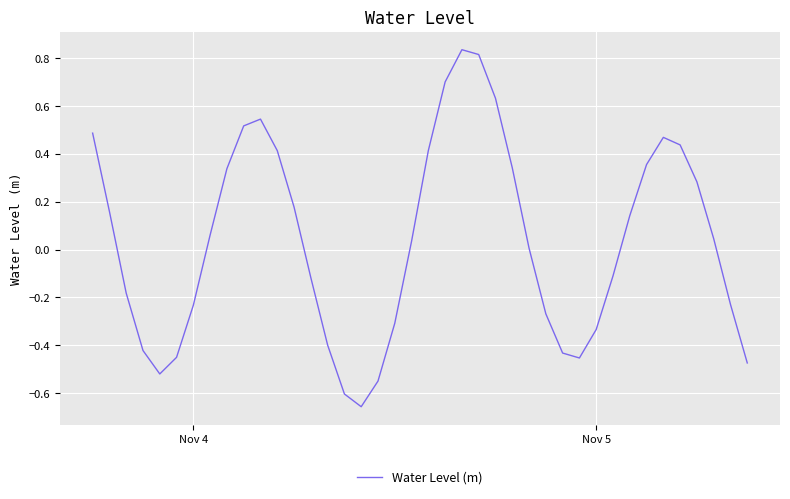

How many interior local peaks (higher than both neighbors) does the data have?

3